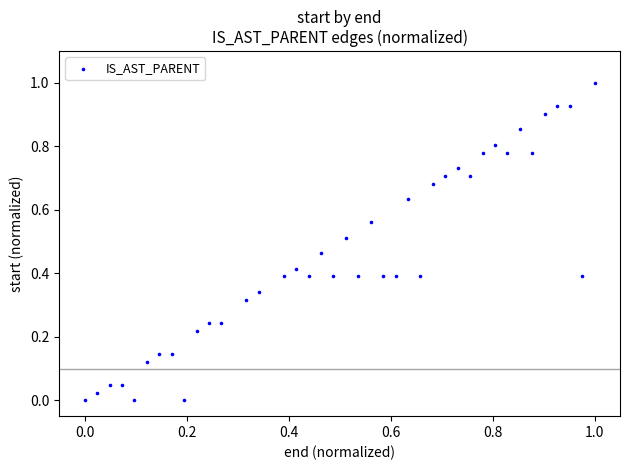

What is the range of Y values (max minus min)?

1.0